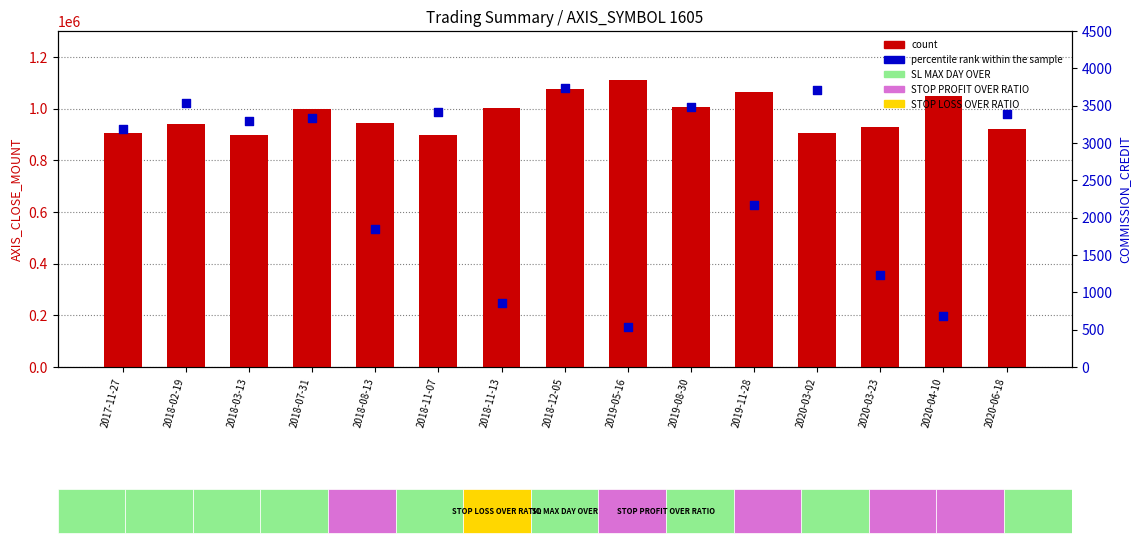

Which series reaches the minimum Y coordinate?

percentile rank within the sample